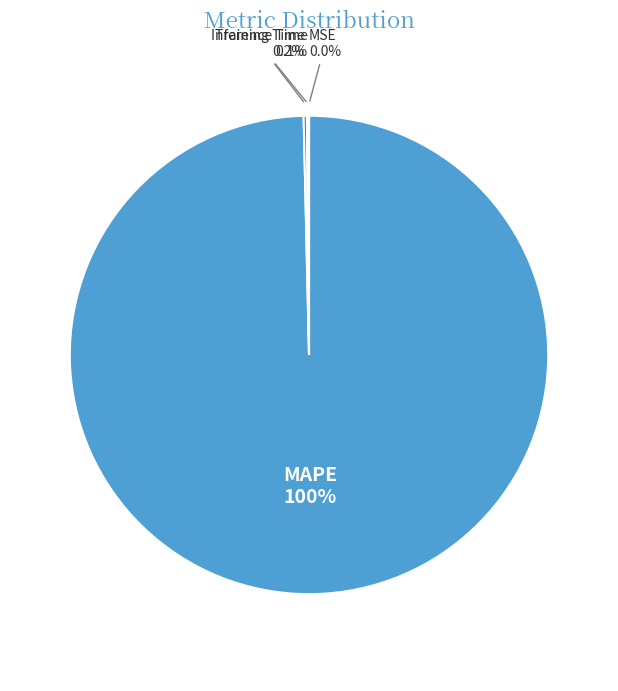

The MAPE slice represents 100% of the pie. True or false?

True